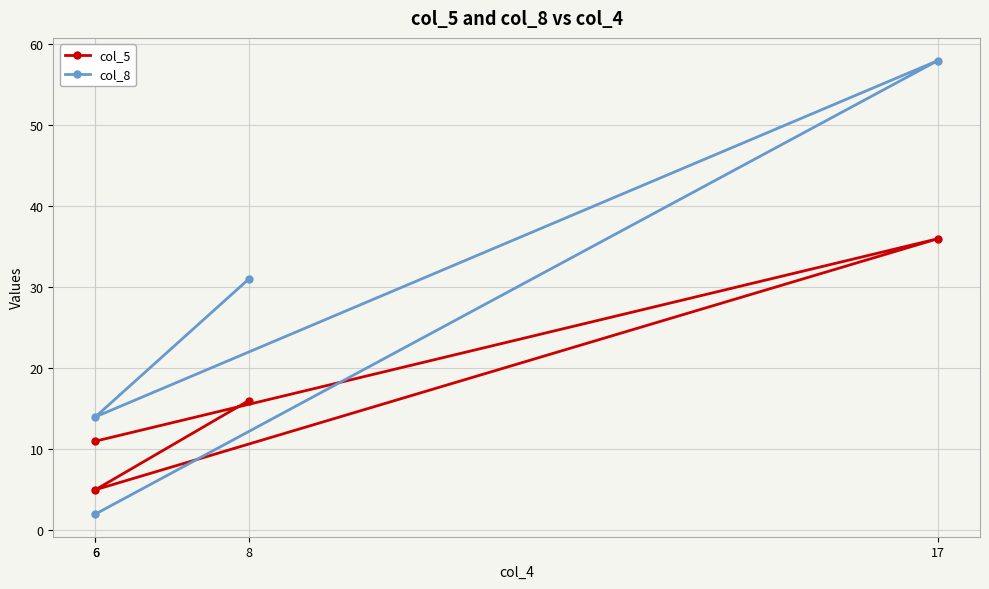

True or false: col_8 has a value of 58 at 17.

True